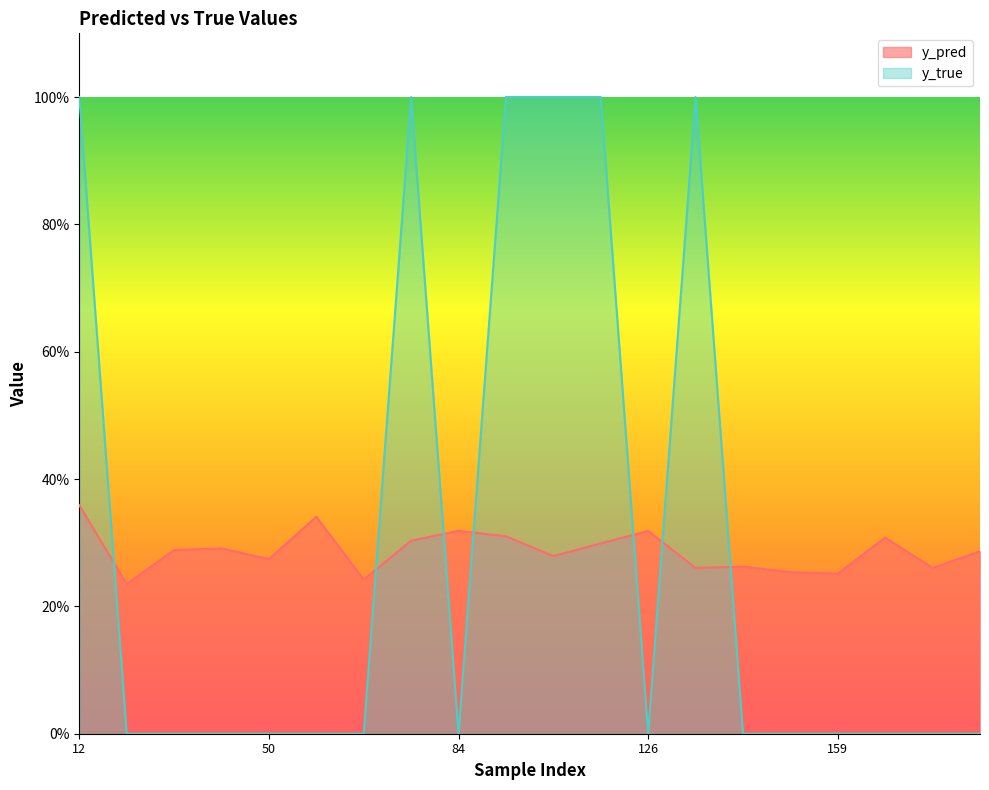

Where is the first local minimum for y_true?

84